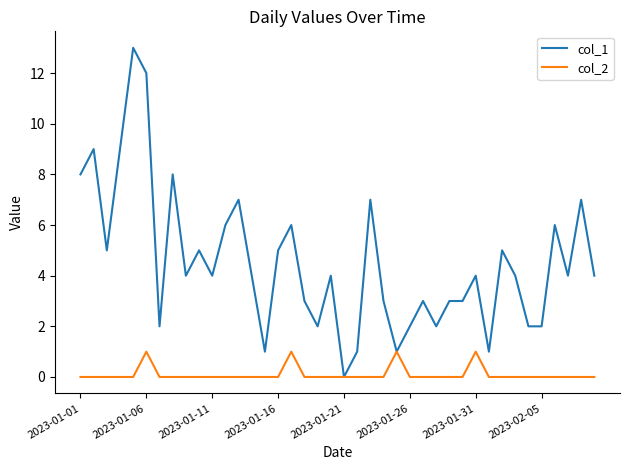

Which series has the widest spread of values?

col_1